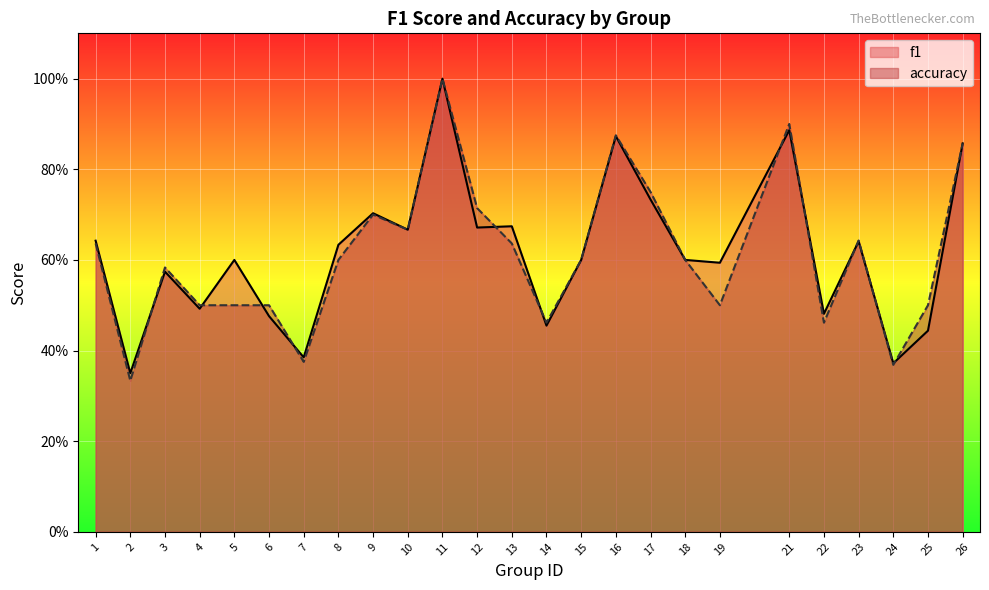

Which series has the largest total across all categories?

f1